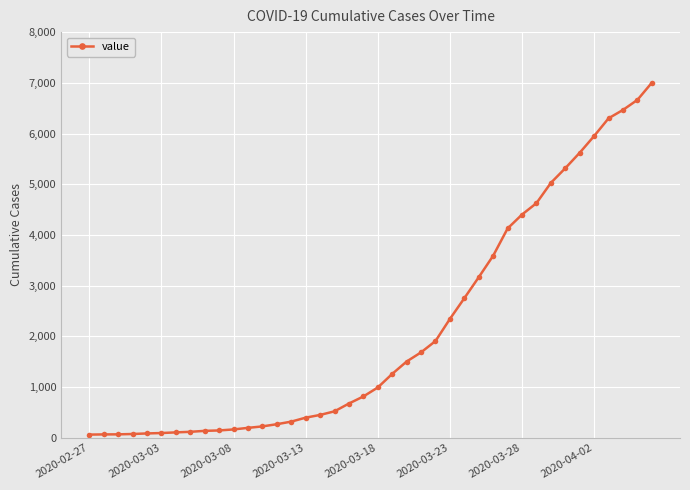

What is the sum of all values?

85740